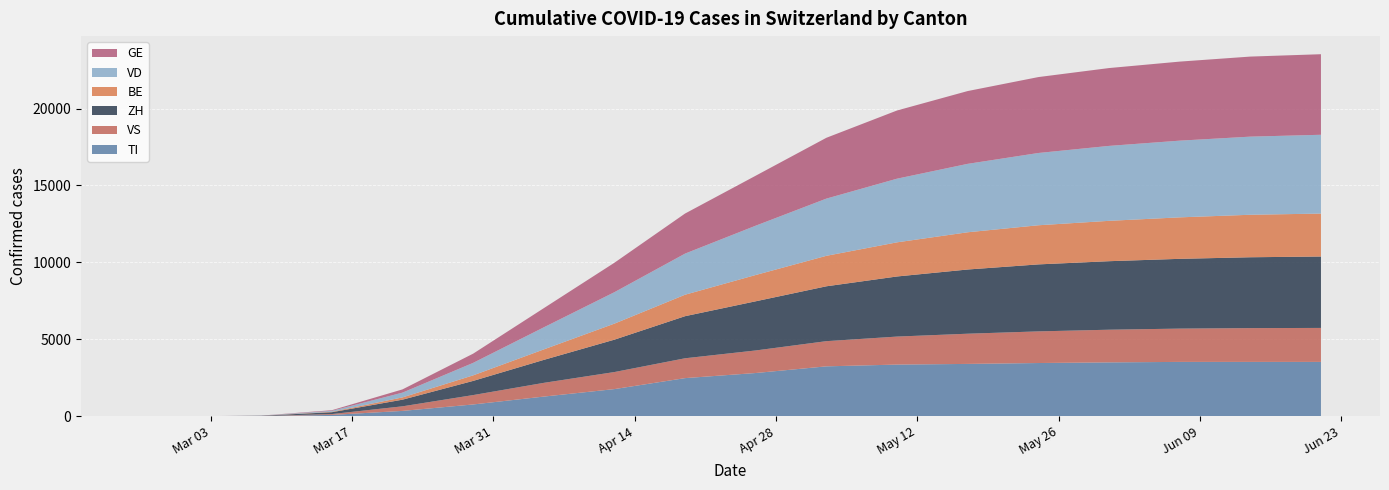

Reading left to right, extract all data points from this chart.

TI: 2020-02-25=0	2020-03-01=0	2020-03-08=12	2020-03-15=89	2020-03-22=349	2020-03-29=768	2020-04-05=1280	2020-04-12=1767	2020-04-19=2480	2020-04-26=2812	2020-05-03=3245	2020-05-10=3360	2020-05-17=3403	2020-05-24=3461	2020-05-31=3503	2020-06-07=3534	2020-06-14=3534	2020-06-21=3534
VS: 2020-02-25=0	2020-03-01=0	2020-03-08=4	2020-03-15=55	2020-03-22=298	2020-03-29=610	2020-04-05=892	2020-04-12=1108	2020-04-19=1290	2020-04-26=1466	2020-05-03=1637	2020-05-10=1820	2020-05-17=1963	2020-05-24=2056	2020-05-31=2123	2020-06-07=2164	2020-06-14=2196	2020-06-21=2208
ZH: 2020-02-25=0	2020-03-01=0	2020-03-08=18	2020-03-15=120	2020-03-22=432	2020-03-29=921	2020-04-05=1493	2020-04-12=2105	2020-04-19=2736	2020-04-26=3196	2020-05-03=3566	2020-05-10=3906	2020-05-17=4173	2020-05-24=4354	2020-05-31=4453	2020-06-07=4534	2020-06-14=4605	2020-06-21=4641
BE: 2020-02-25=0	2020-03-01=0	2020-03-08=2	2020-03-15=30	2020-03-22=148	2020-03-29=360	2020-04-05=681	2020-04-12=1042	2020-04-19=1395	2020-04-26=1709	2020-05-03=1981	2020-05-10=2219	2020-05-17=2420	2020-05-24=2543	2020-05-31=2623	2020-06-07=2696	2020-06-14=2762	2020-06-21=2791
VD: 2020-02-25=0	2020-03-01=0	2020-03-08=5	2020-03-15=60	2020-03-22=310	2020-03-29=812	2020-04-05=1434	2020-04-12=2044	2020-04-19=2672	2020-04-26=3205	2020-05-03=3718	2020-05-10=4137	2020-05-17=4447	2020-05-24=4697	2020-05-31=4870	2020-06-07=4985	2020-06-14=5077	2020-06-21=5121
GE: 2020-02-25=0	2020-03-01=0	2020-03-08=3	2020-03-15=40	2020-03-22=210	2020-03-29=598	2020-04-05=1246	2020-04-12=1914	2020-04-19=2605	2020-04-26=3248	2020-05-03=3953	2020-05-10=4432	2020-05-17=4731	2020-05-24=4934	2020-05-31=5059	2020-06-07=5137	2020-06-14=5203	2020-06-21=5236